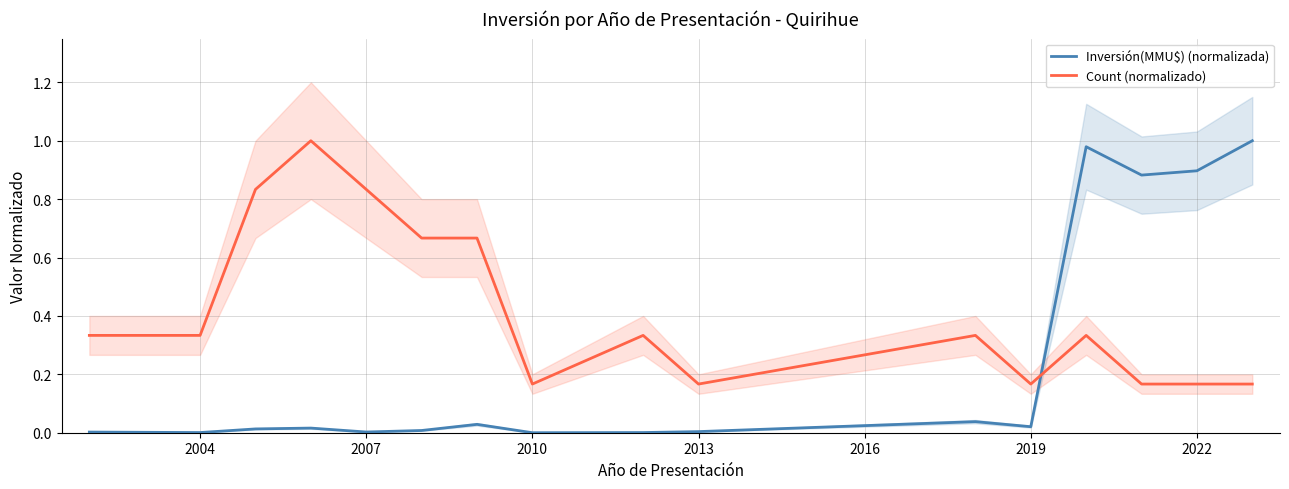

How many times do Count (normalizado) and Inversión(MMU$) (normalizada) cross each other?

1